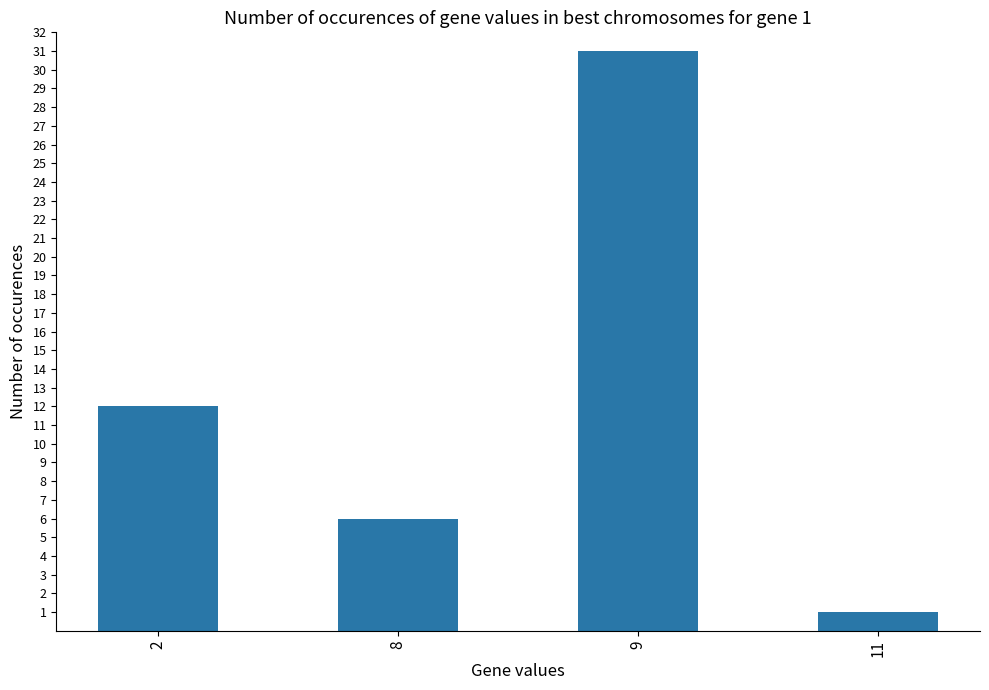

What is the change in value from 2 to 9?

+19